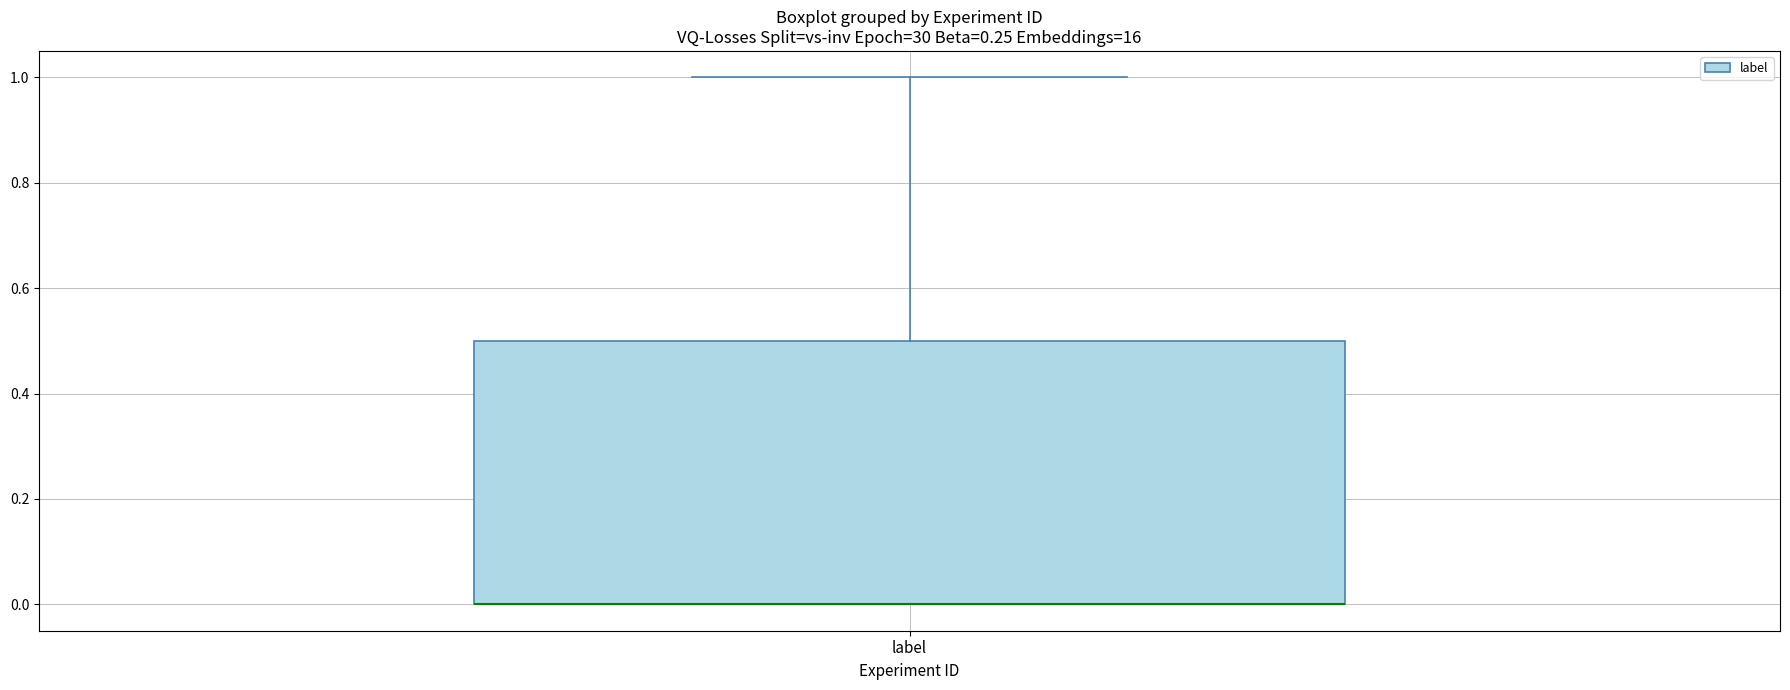

Where does the upper whisker of the box for label end on the y-axis? The values are not printed on the chart, so give them approximately, as read against the axis.

1.0